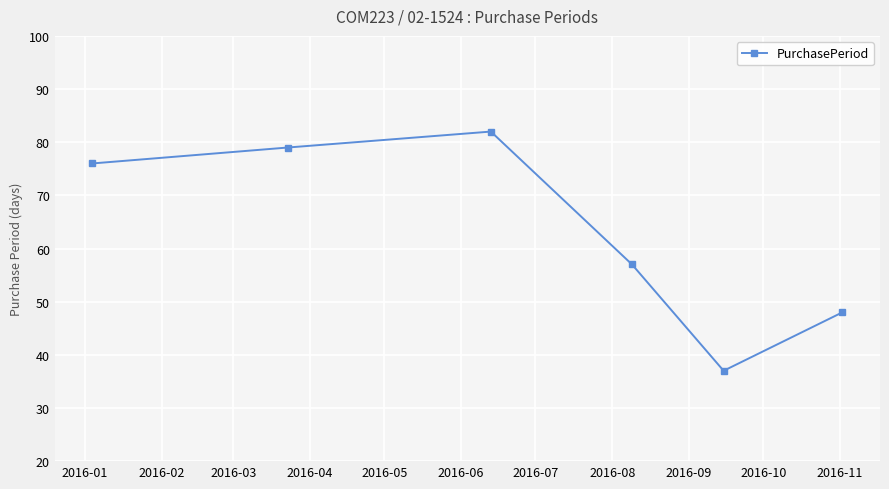

Reading left to right, what are all the values shown in this chart?

76	79	82	57	37	48